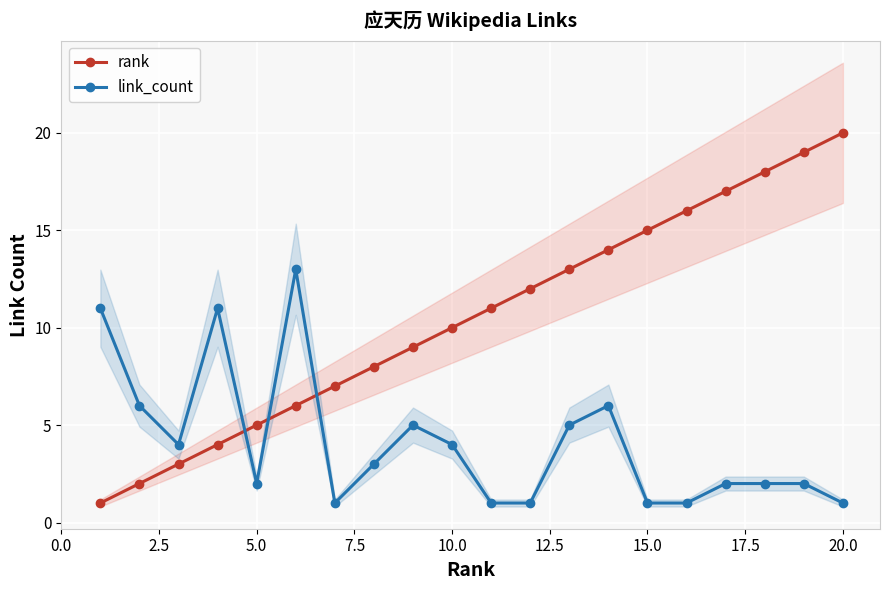

What is the value of the link_count point at the 7th from the left?

1